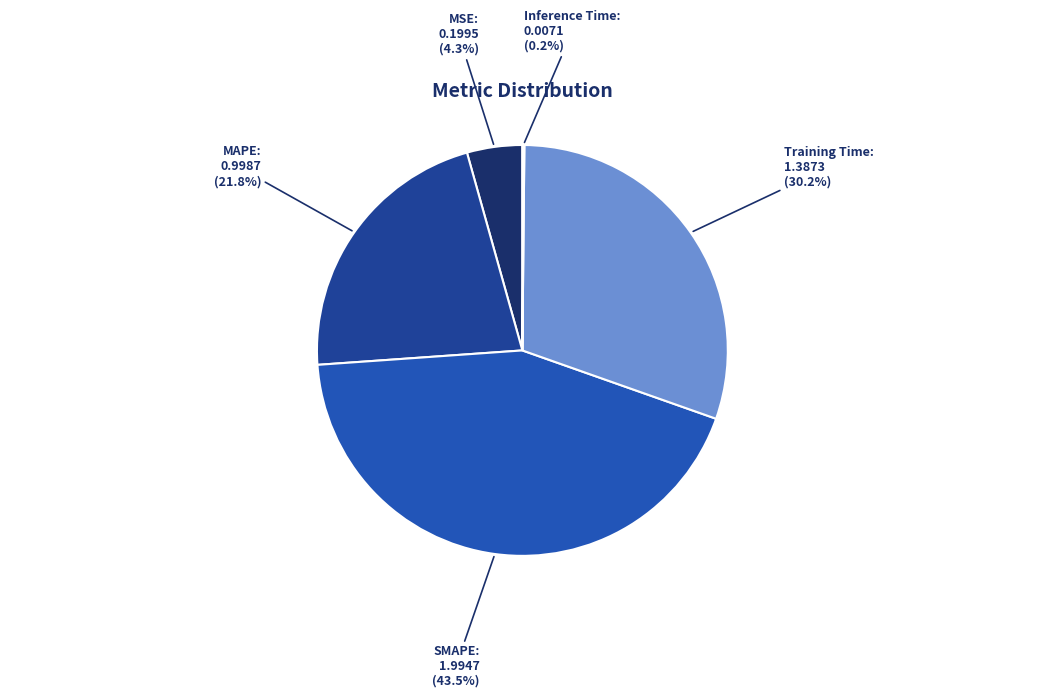

What percentage is NOT represented by MSE?

95.7%